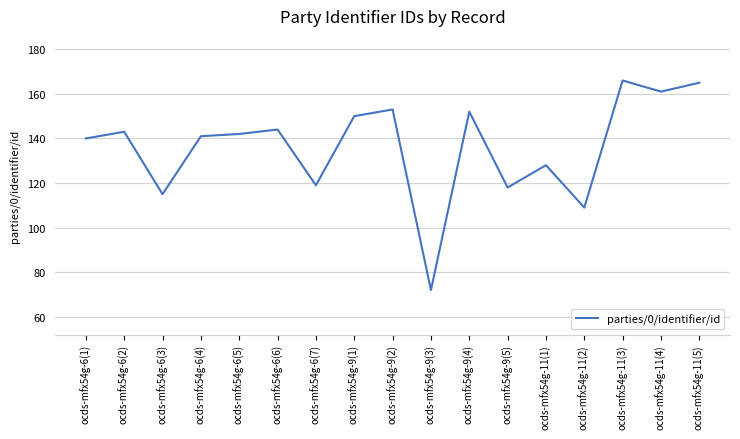

At which category does the chart reach its minimum across all series?

ocds-mfx54g-9(3)